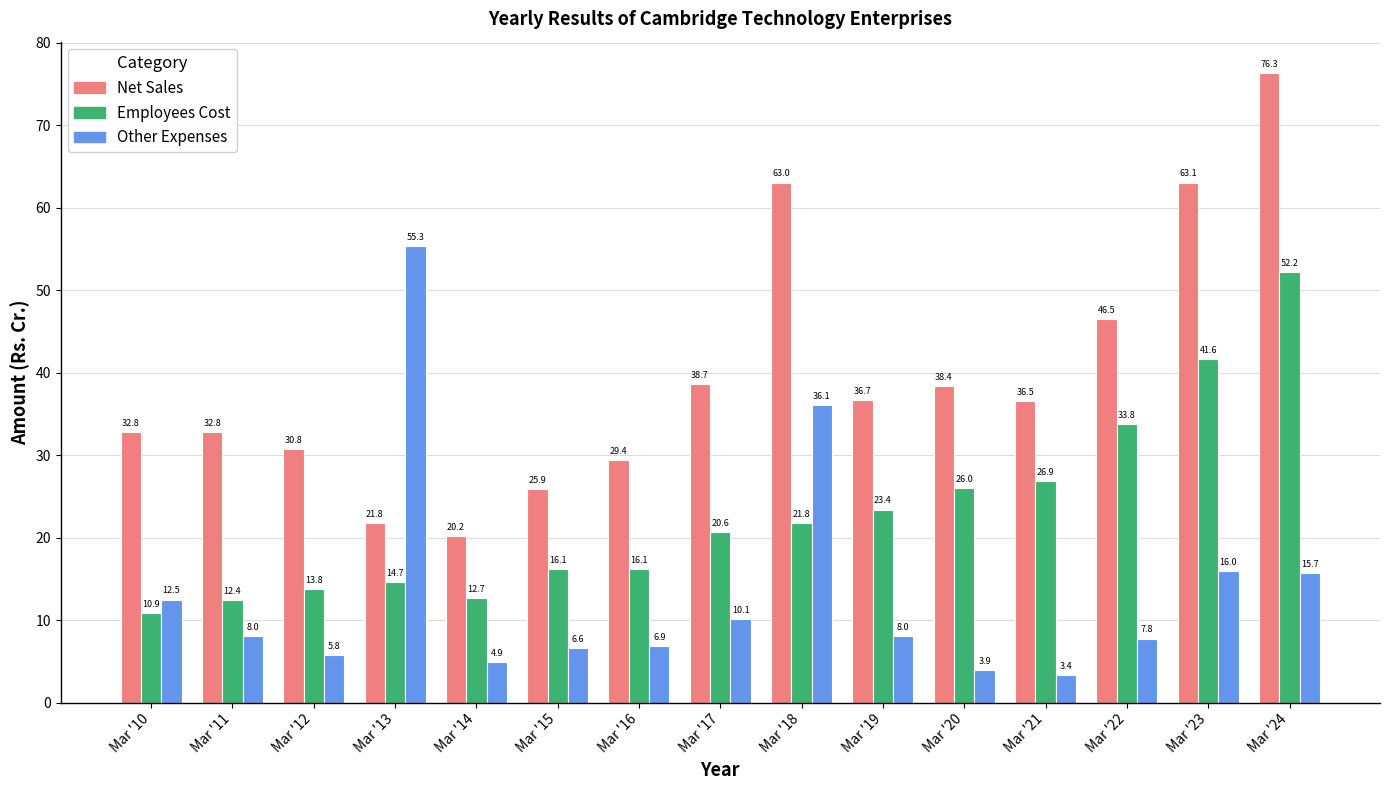

Between Mar '14 and Mar '17, which series saw the biggest shift?

Net Sales